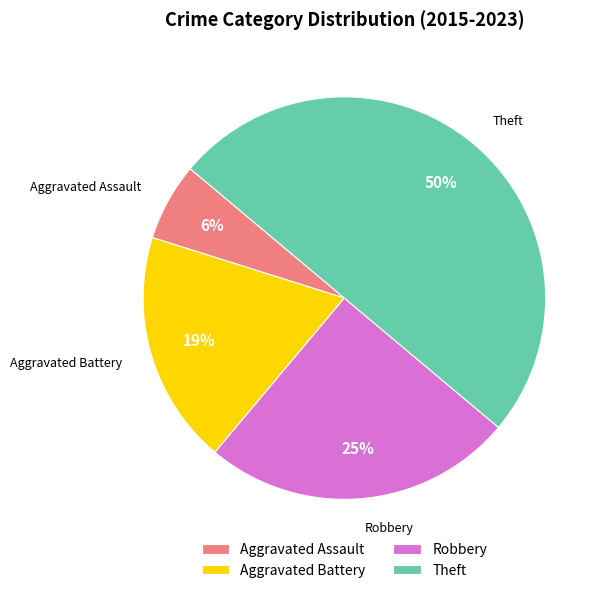

Does Aggravated Assault represent more than half of the total?

No